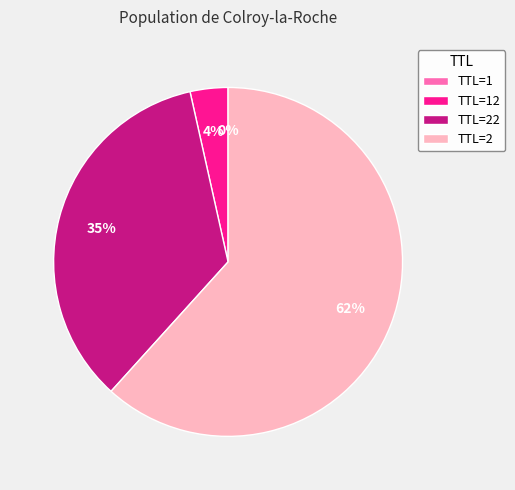

To the nearest percent, what portion does TTL=22 represent?

35%